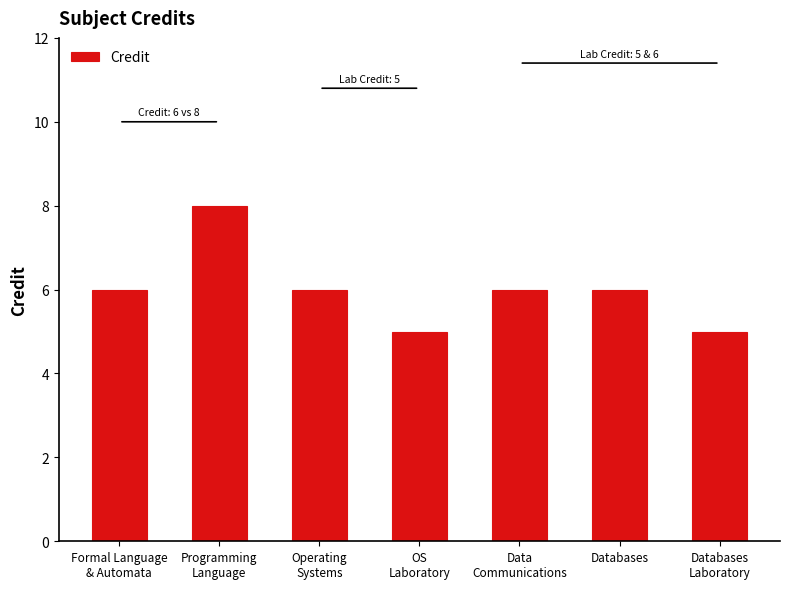

Reading right to left, extract all data points from this chart.

Databases
Laboratory=5	Databases=6	Data
Communications=6	OS
Laboratory=5	Operating
Systems=6	Programming
Language=8	Formal Language
& Automata=6